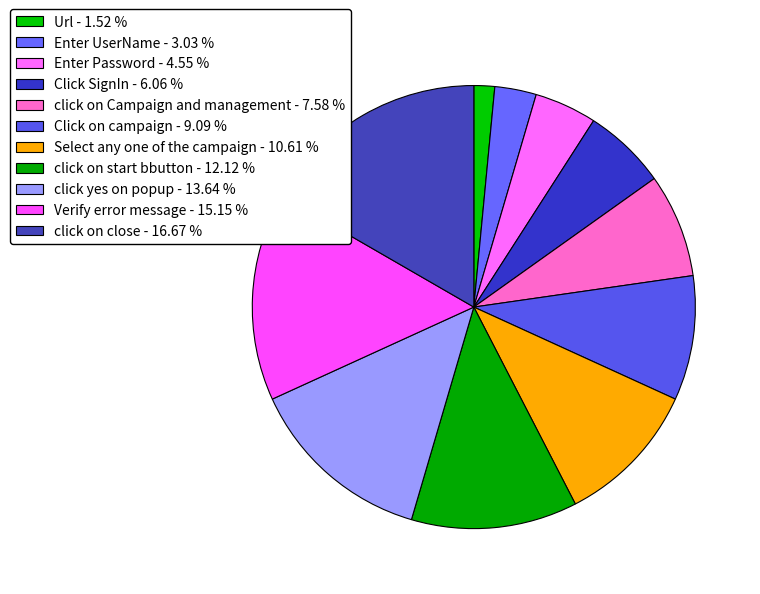

Which category has the biggest portion of the pie?

click on close